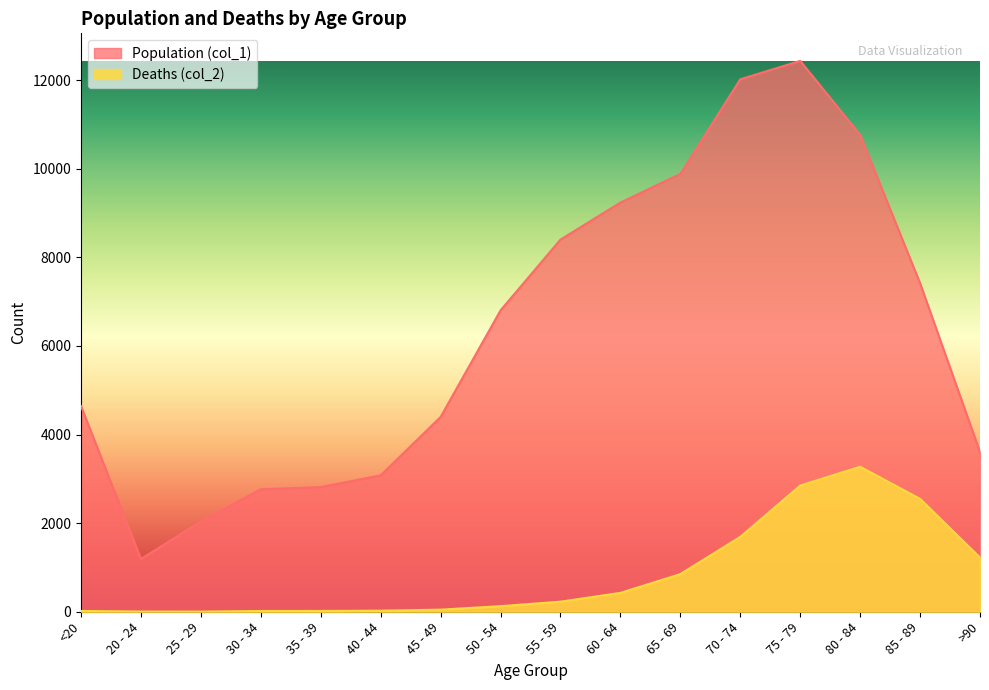

Reading right to left, transcribe all the data shown in this chart.

Population (col_1): >90=3604	85 - 89=7417	80 - 84=10764	75 - 79=12434	70 - 74=12018	65 - 69=9883	60 - 64=9236	55 - 59=8400	50 - 54=6803	45 - 49=4396	40 - 44=3078	35 - 39=2814	30 - 34=2765	25 - 29=2038	20 - 24=1191	<20=4641
Deaths (col_2): >90=1224	85 - 89=2548	80 - 84=3273	75 - 79=2848	70 - 74=1690	65 - 69=850	60 - 64=426	55 - 59=227	50 - 54=126	45 - 49=47	40 - 44=24	35 - 39=18	30 - 34=17	25 - 29=3	20 - 24=4	<20=18